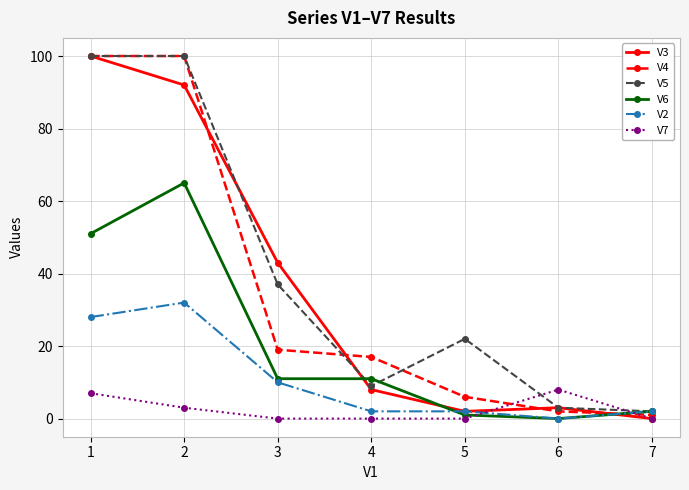

At which label is V7 closest to 4?

2